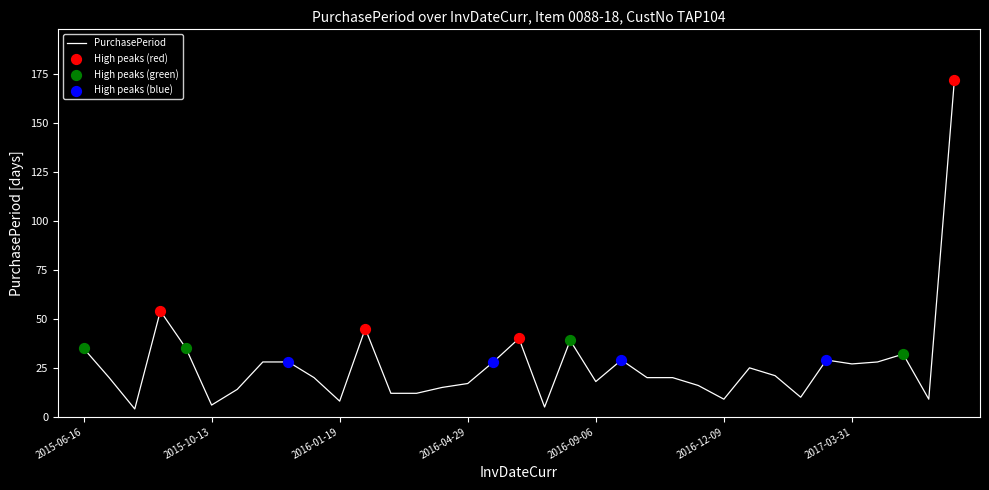

What is the difference between the maximum and minimum values?

168